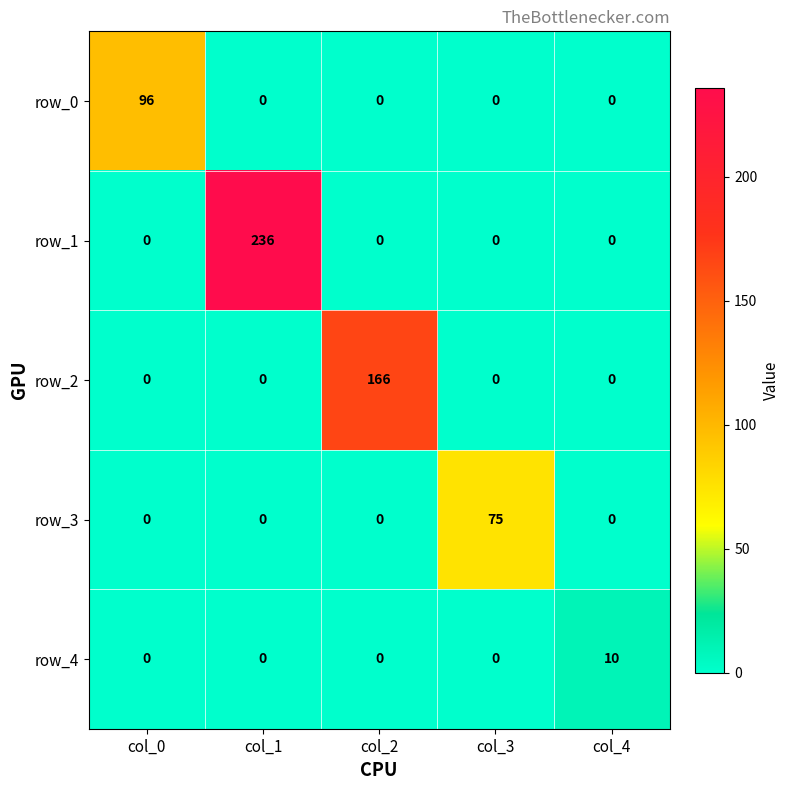

How many values in row_3 are above zero?

1